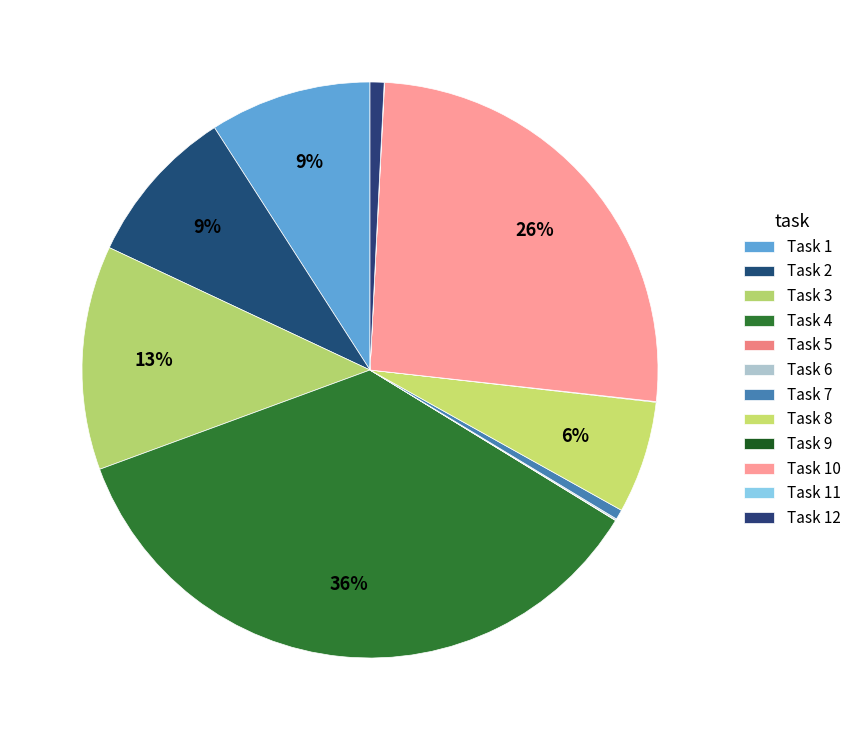

How many slices are in this pie chart?

12